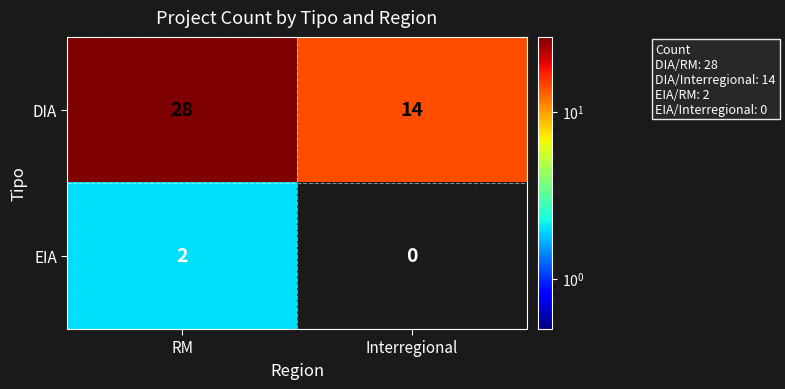

Reading left to right, list all the values displayed in this chart.

DIA: 28	14
EIA: 2	0